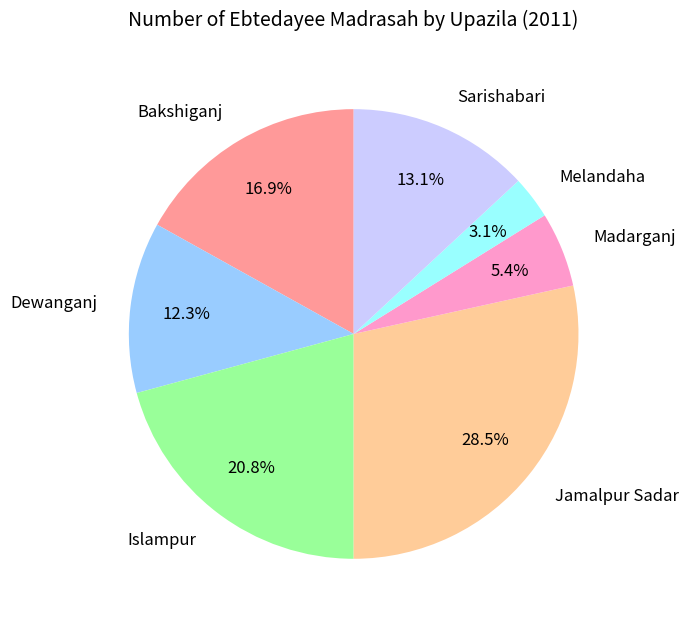

Which slice is the largest?

Jamalpur Sadar